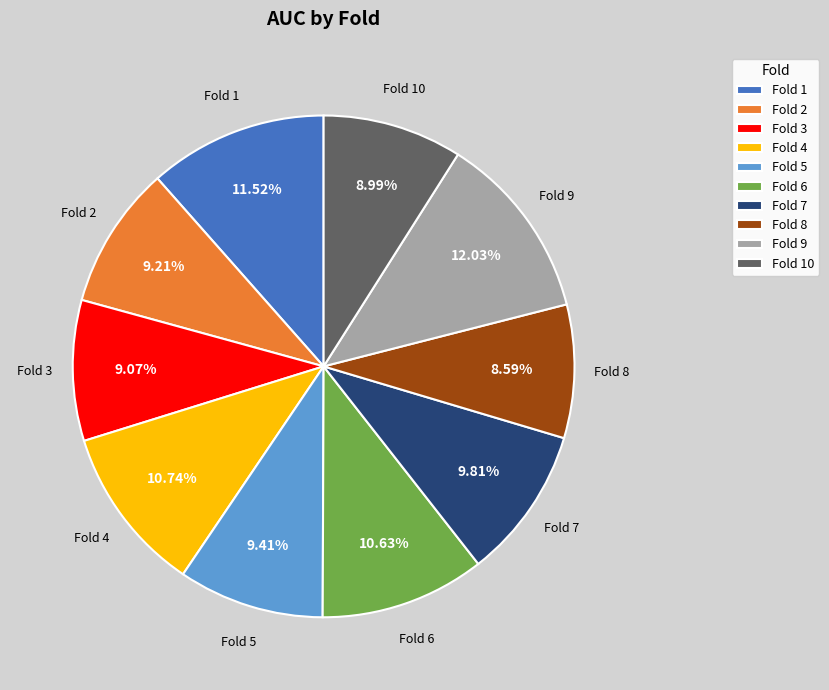

Between Fold 3 and Fold 9, which is larger?

Fold 9